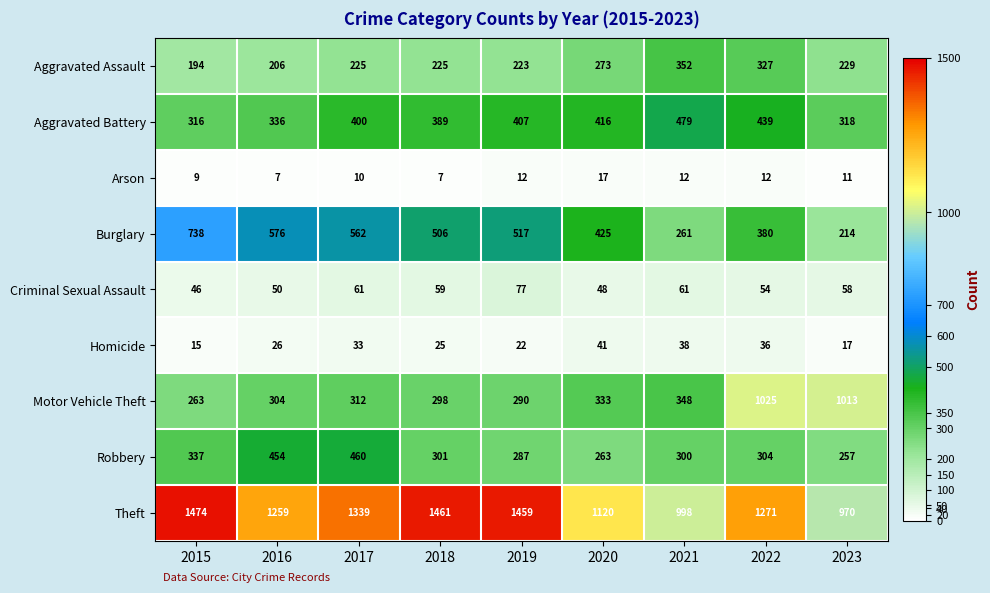

Which category has the highest value across all series?

2015